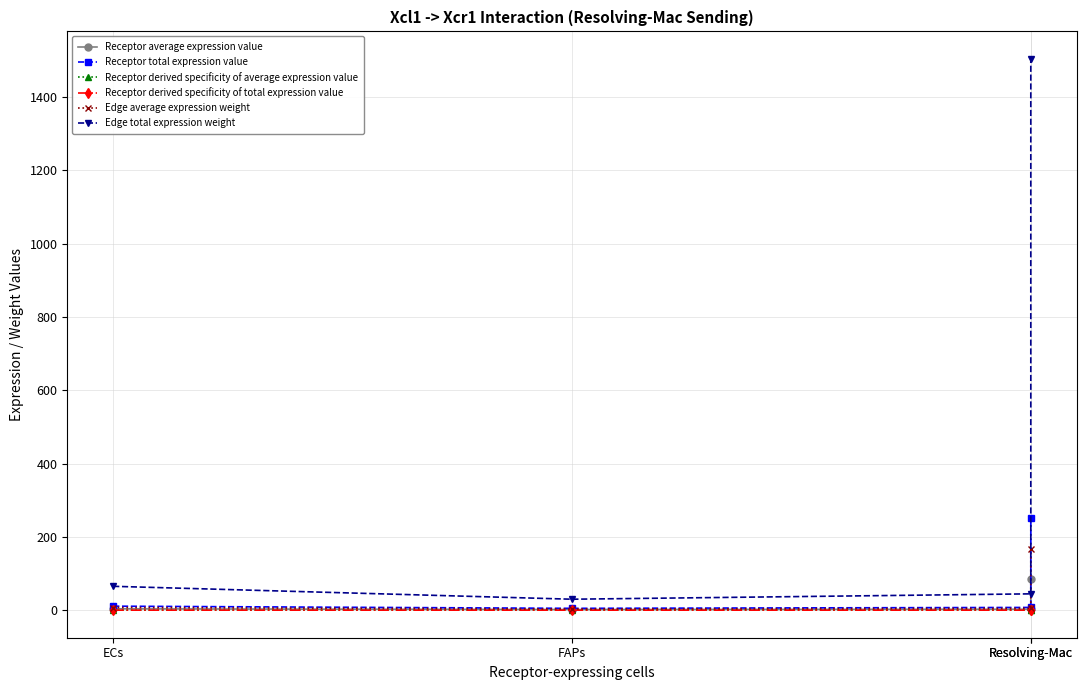

At which label is Receptor derived specificity of total expression value closest to 0?

FAPs